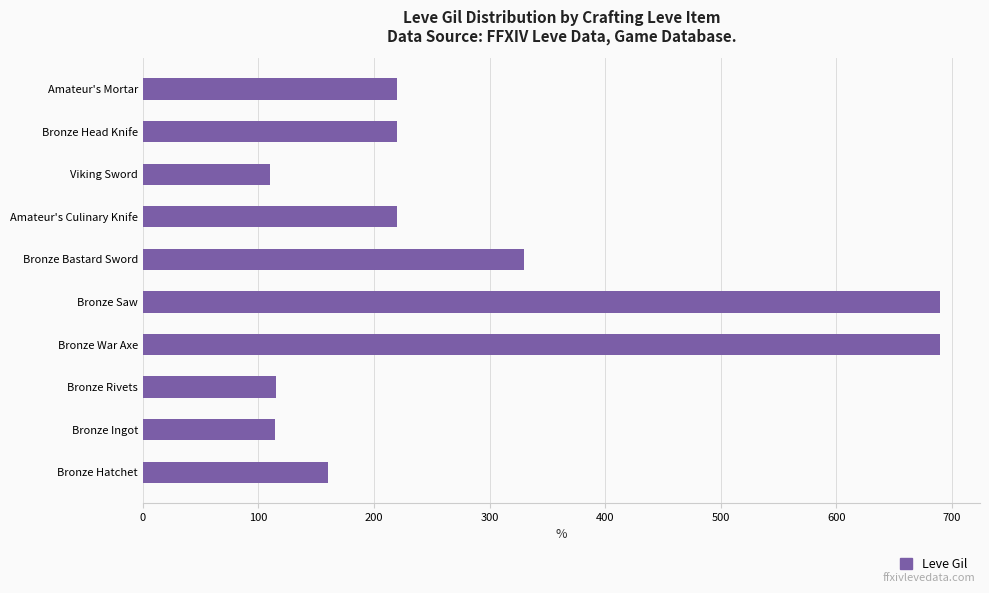

Are the bars grouped side by side (vs. stacked)?

No